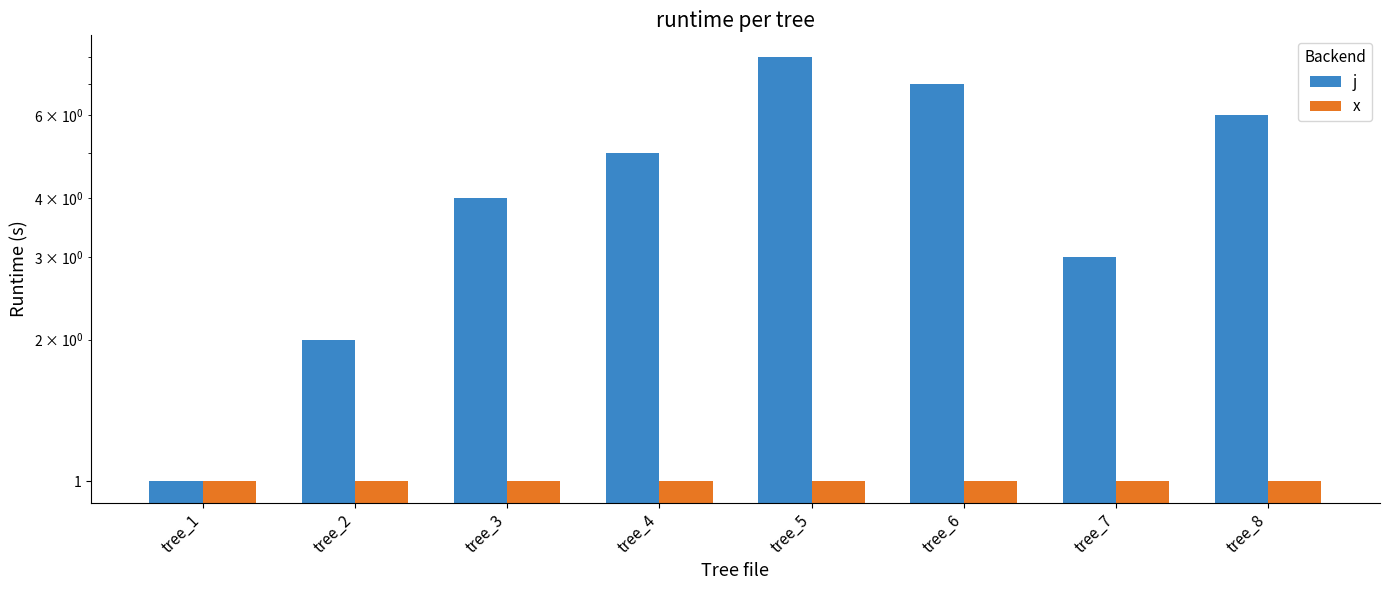

True or false: j has a value of 8 at tree_5.

True